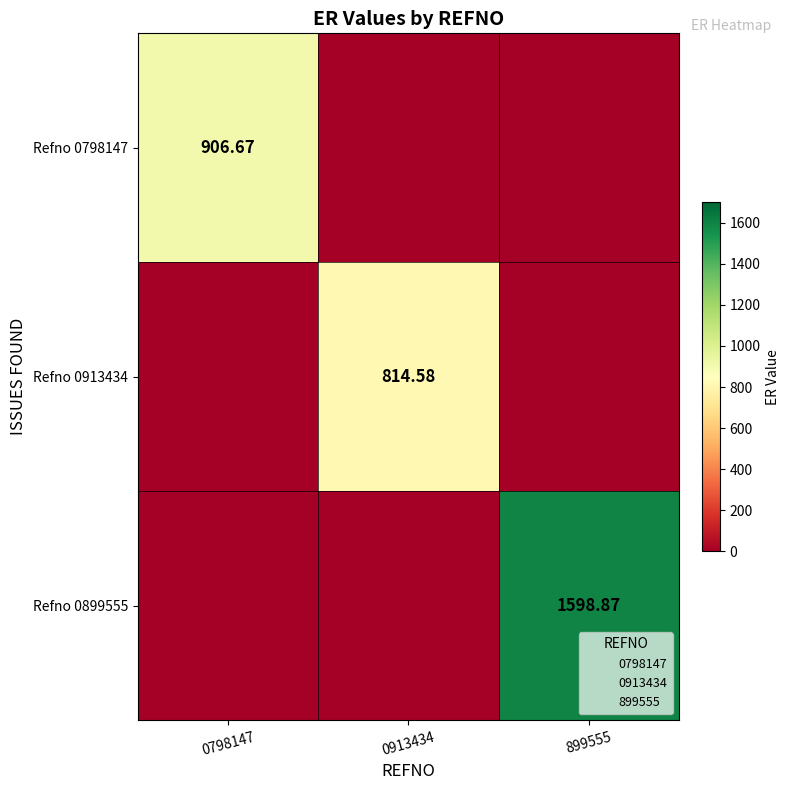

Rank the series at 0798147 from highest to lowest value.

Refno 0798147, Refno 0913434, Refno 0899555